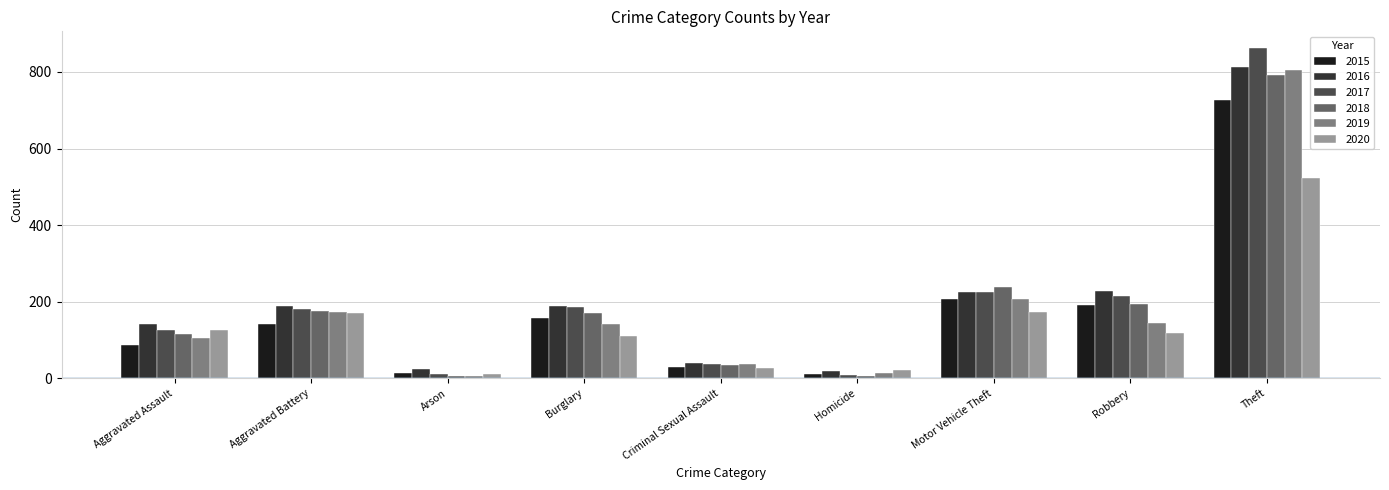

True or false: 2017 has a value of 38 at Criminal Sexual Assault.

True